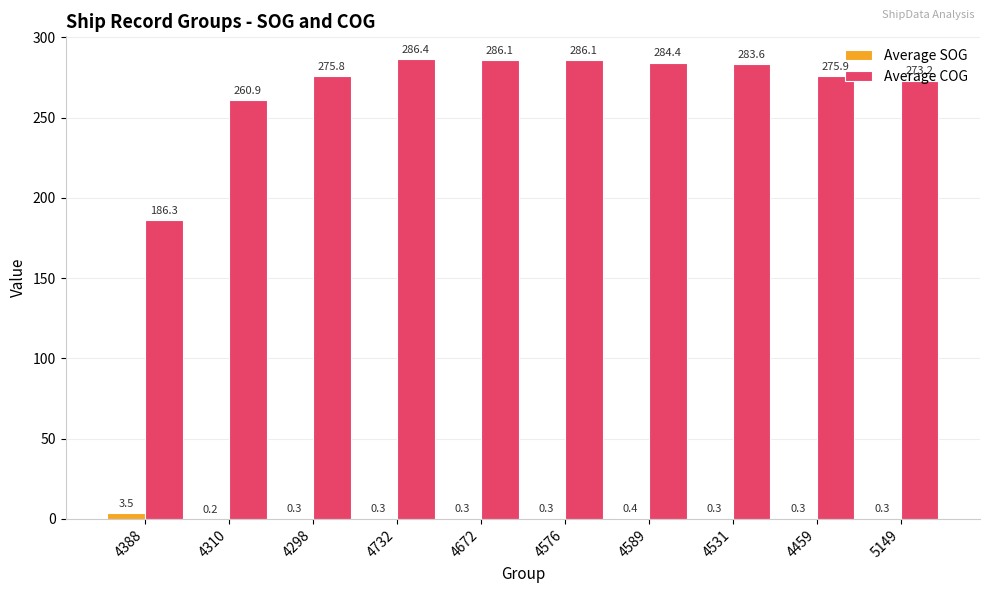

The value of Average COG at 4576 is 100.2. True or false?

False